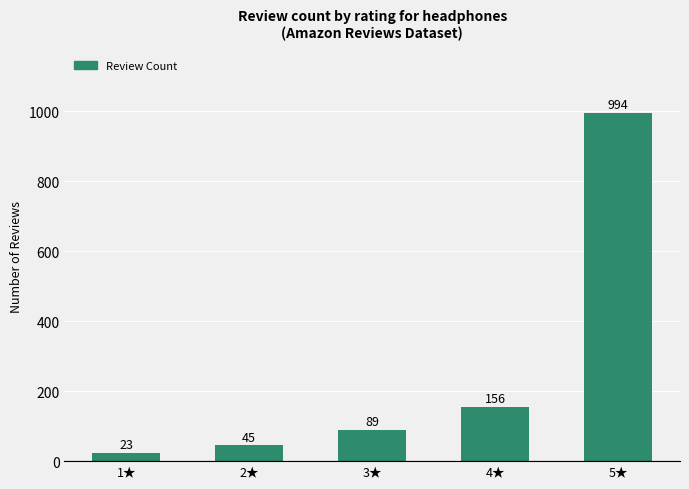

What is the change in value from 1★ to 5★?

+971